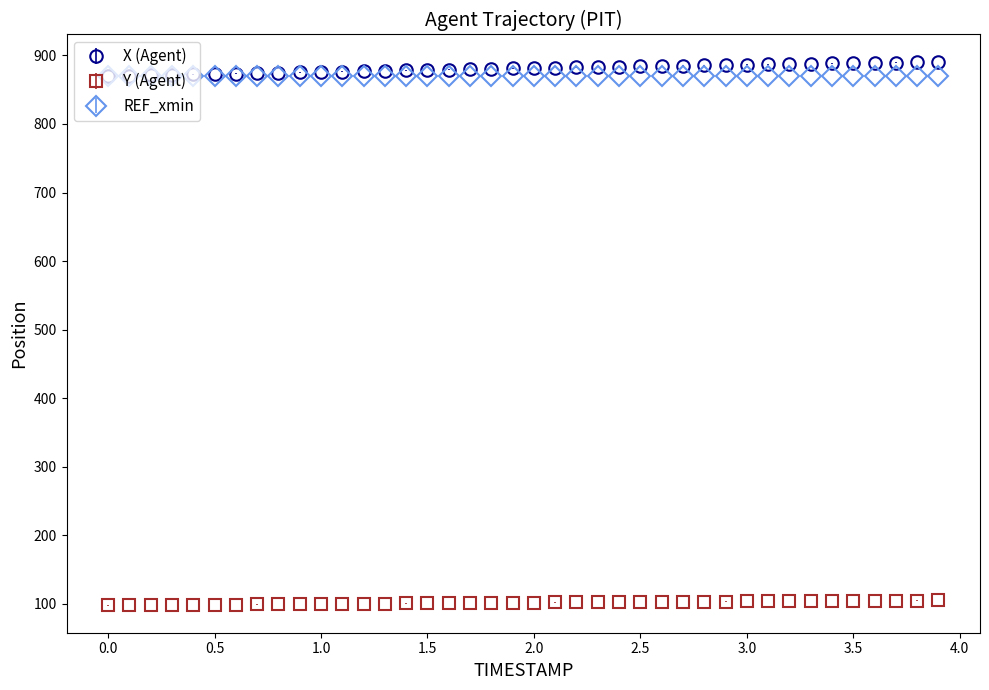

At how many categories does at least one series exceed 488?

40